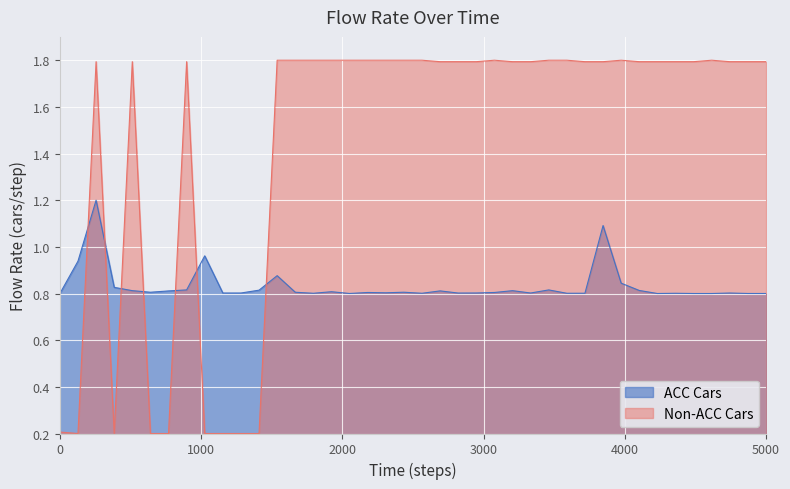

What are all the series names shown in the legend?

ACC Cars, Non-ACC Cars